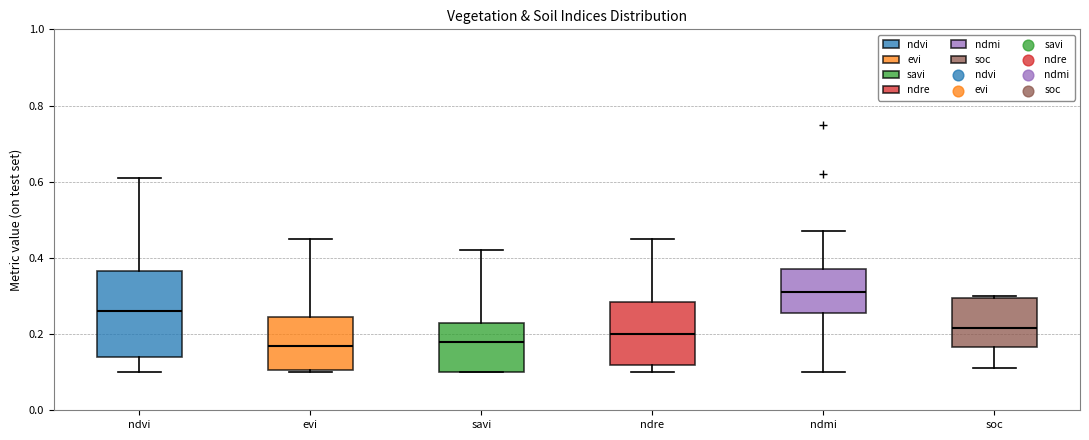

Which box's median line is the highest?

ndmi